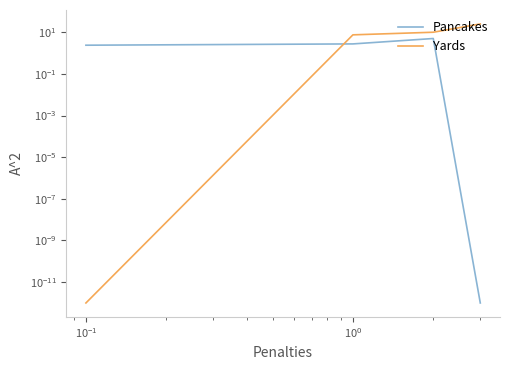

Which series has the largest range (max minus min)?

Yards